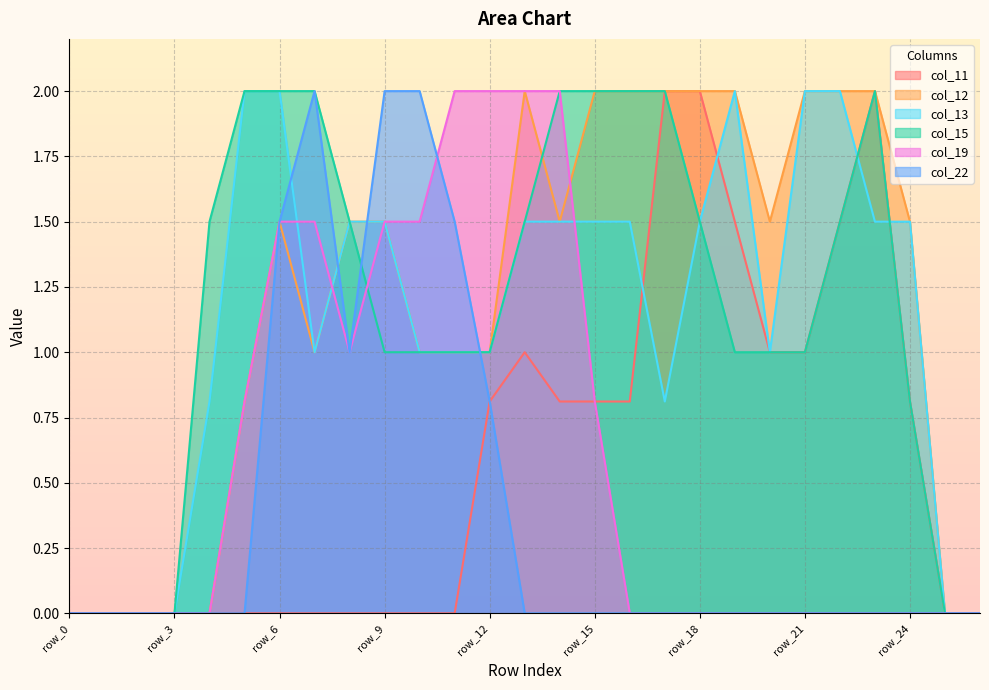

True or false: col_15 has more than 2 points higher than both neighbors.

False